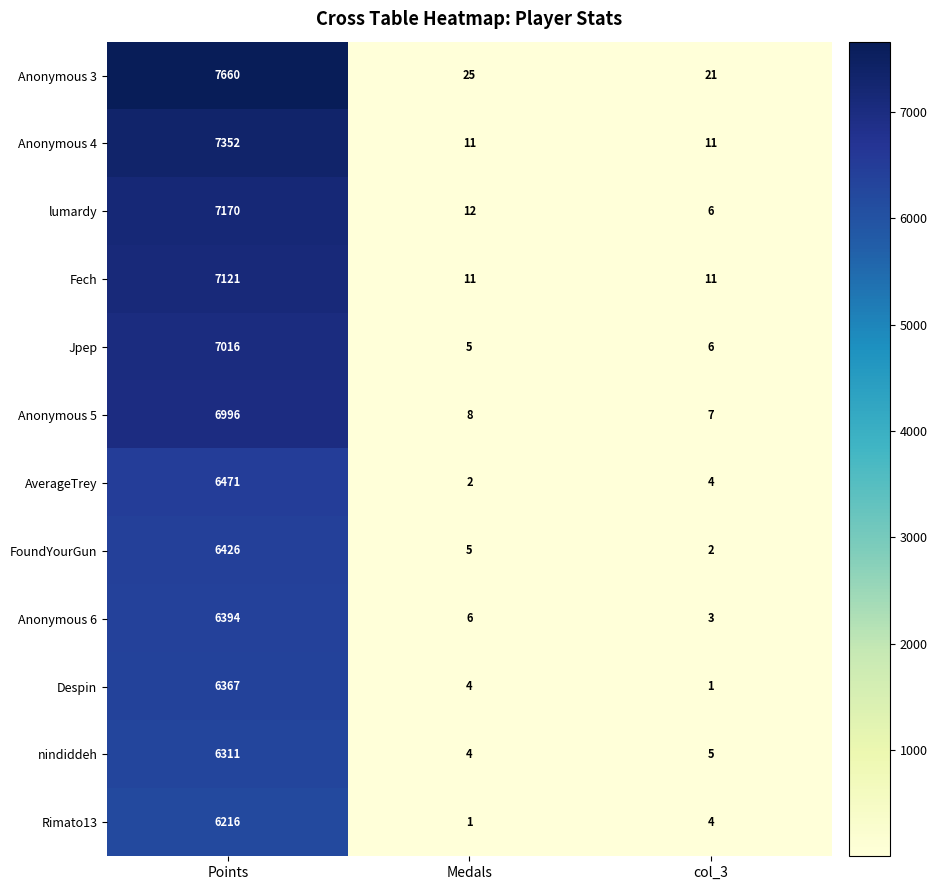

Which series has the widest spread of values?

Anonymous 3